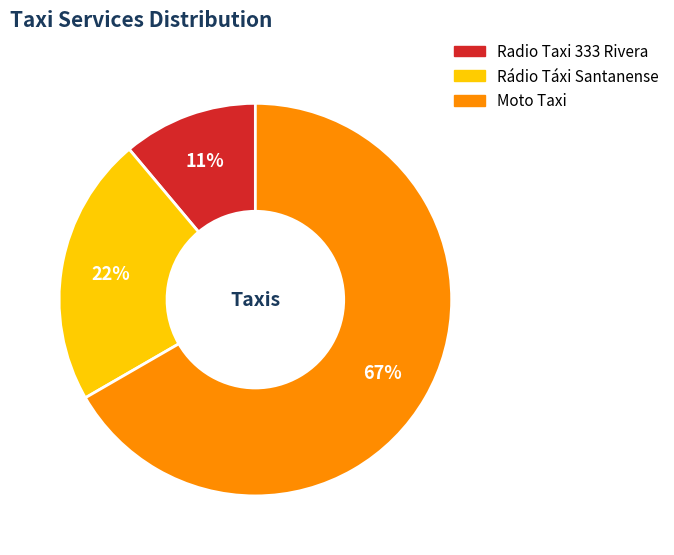

Combined, do Moto Taxi and Rádio Táxi Santanense account for over 50%?

Yes